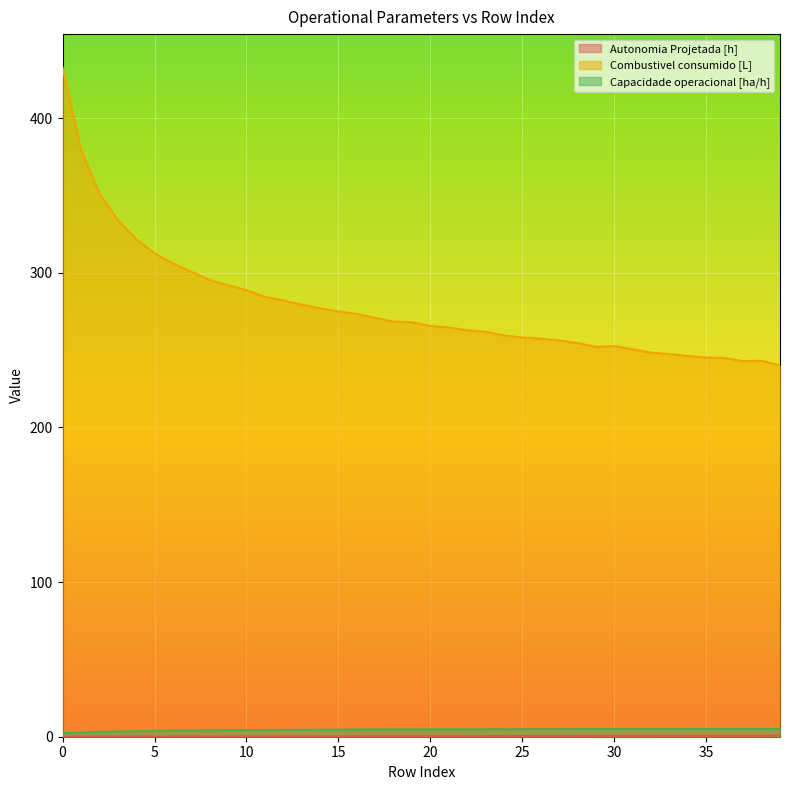

Which series has the largest total across all categories?

Combustivel consumido [L]